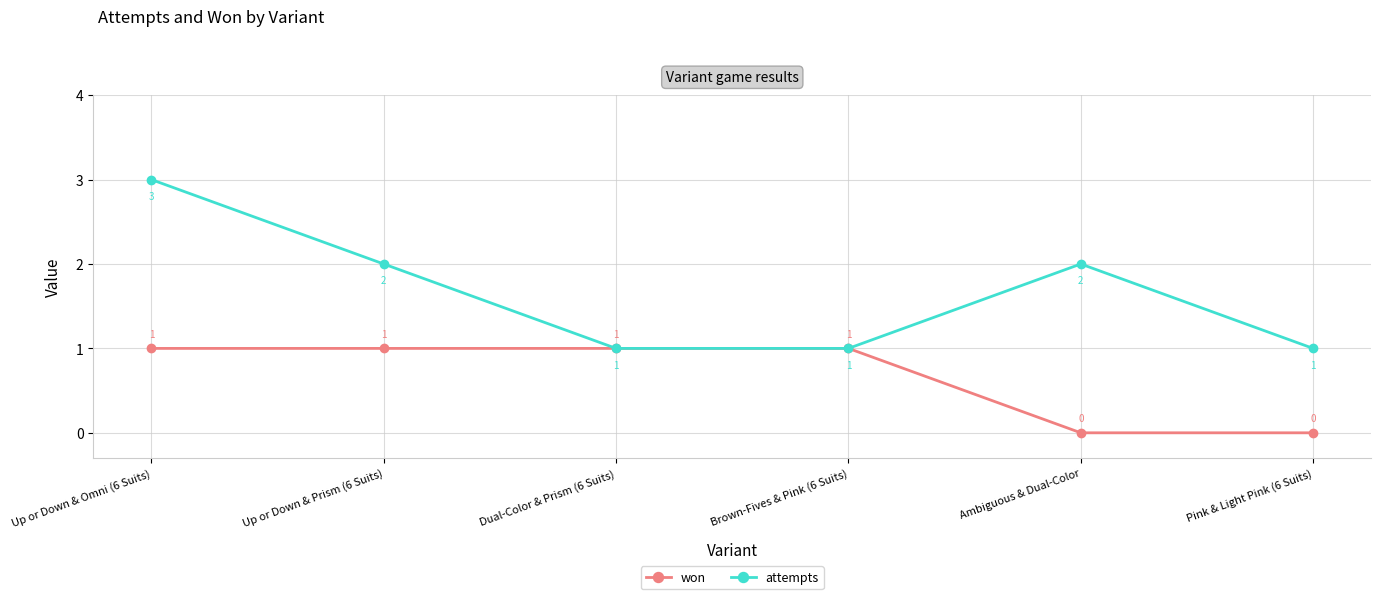

Which series has the largest total across all categories?

attempts